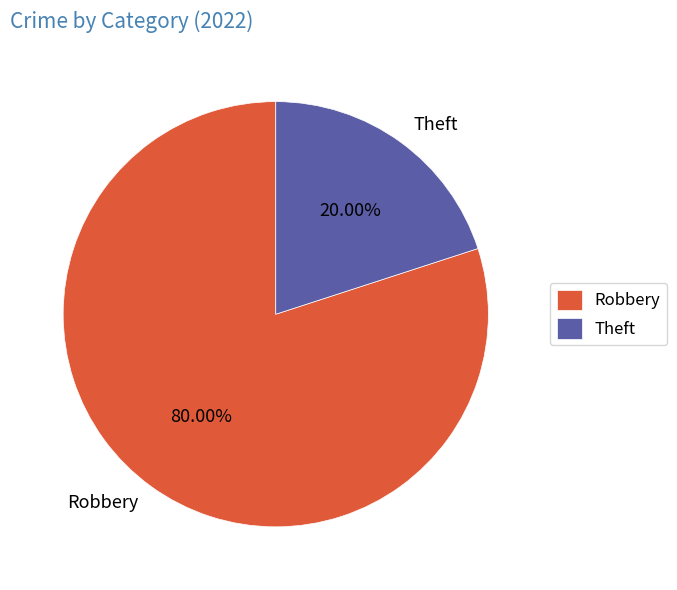

Does Theft account for over 50% of the chart?

No